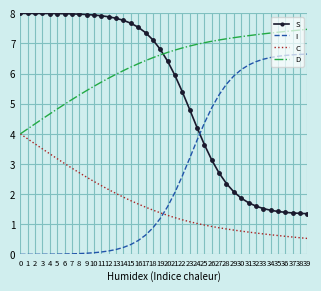

List the series in order of their peak value, highest first.

S, D, I, C